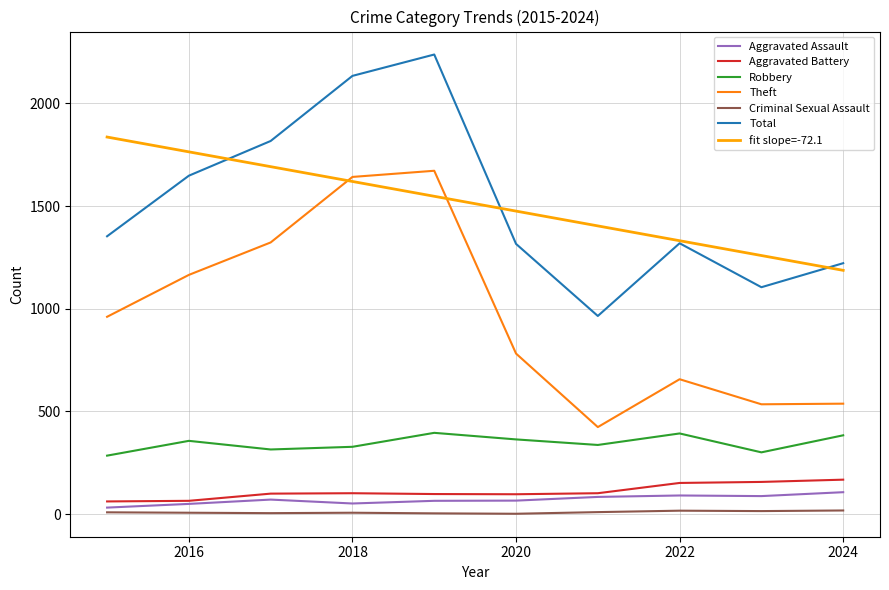

List the series in order of their peak value, highest first.

Total, Theft, Robbery, Aggravated Battery, Aggravated Assault, Criminal Sexual Assault